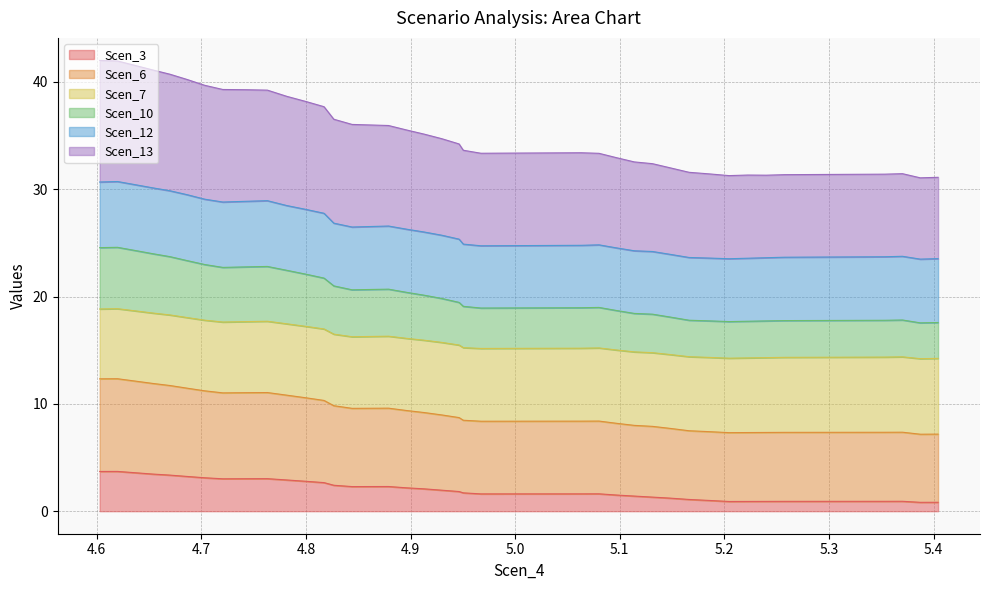

The value of Scen_10 at 4.826617320547284 is 21.0. True or false?

True